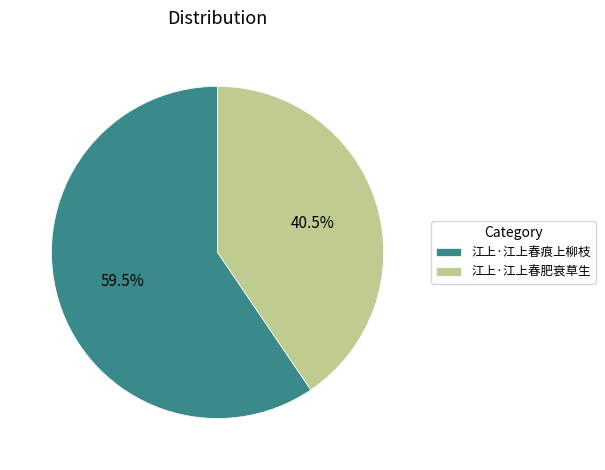

Which category accounts for the majority?

江上·江上春痕上柳枝